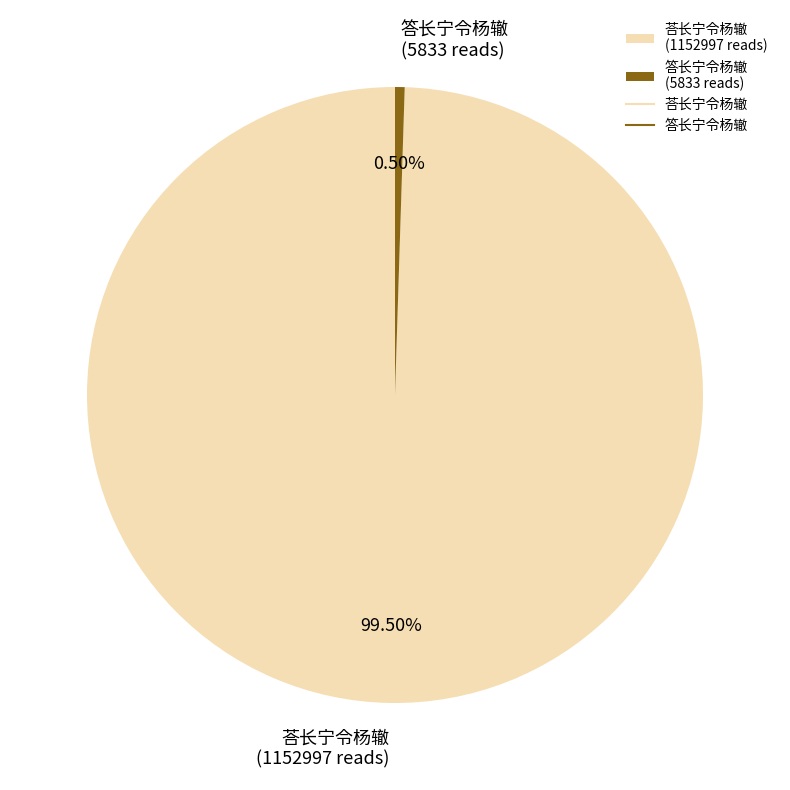

Rank the categories by value from highest to lowest.

荅长宁令杨辙, 答长宁令杨辙